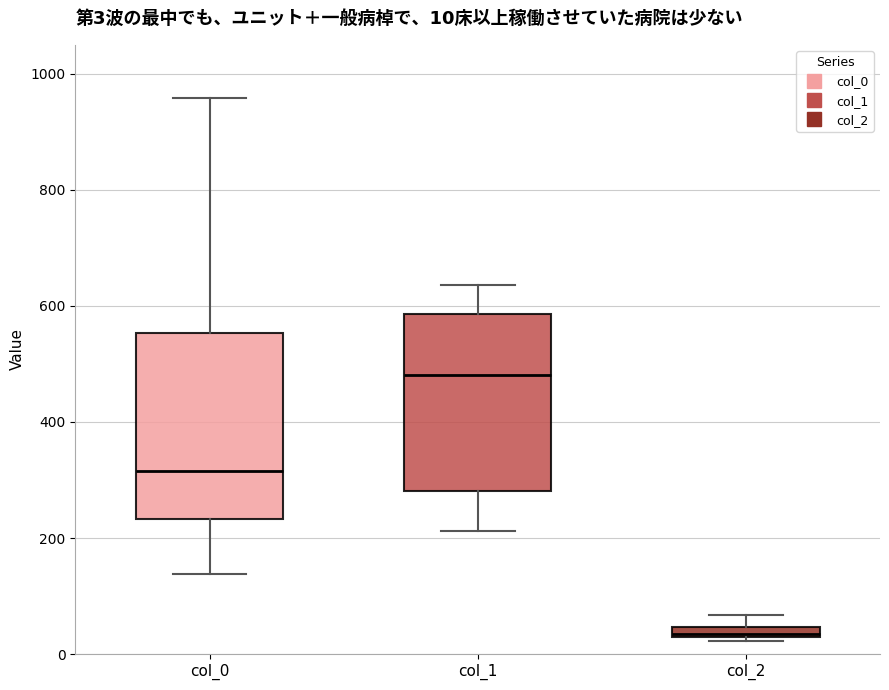

Which box's median line is the lowest?

col_2